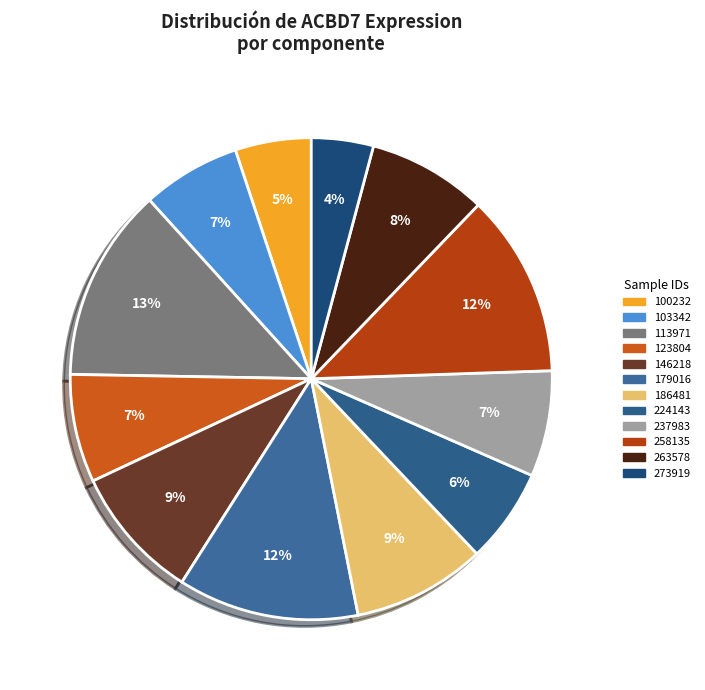

What is the change in value from 113971 to 237983?

-2.4